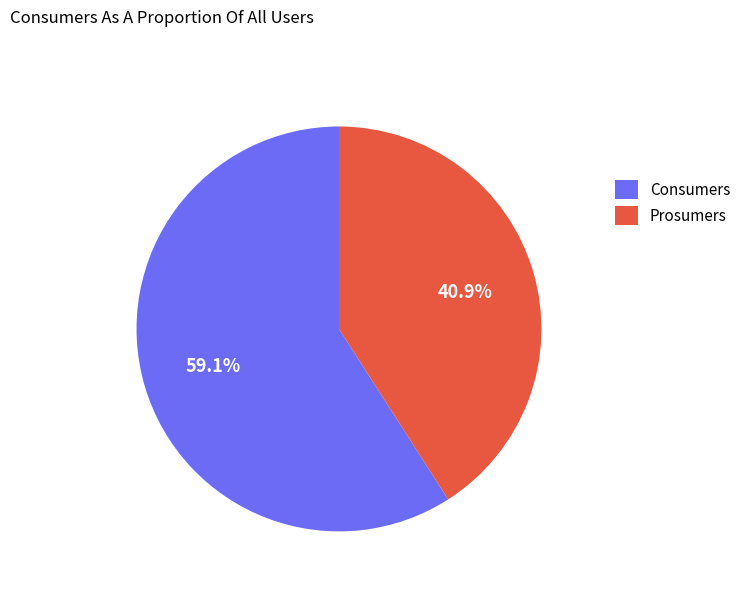

How many segments does this pie chart have?

2